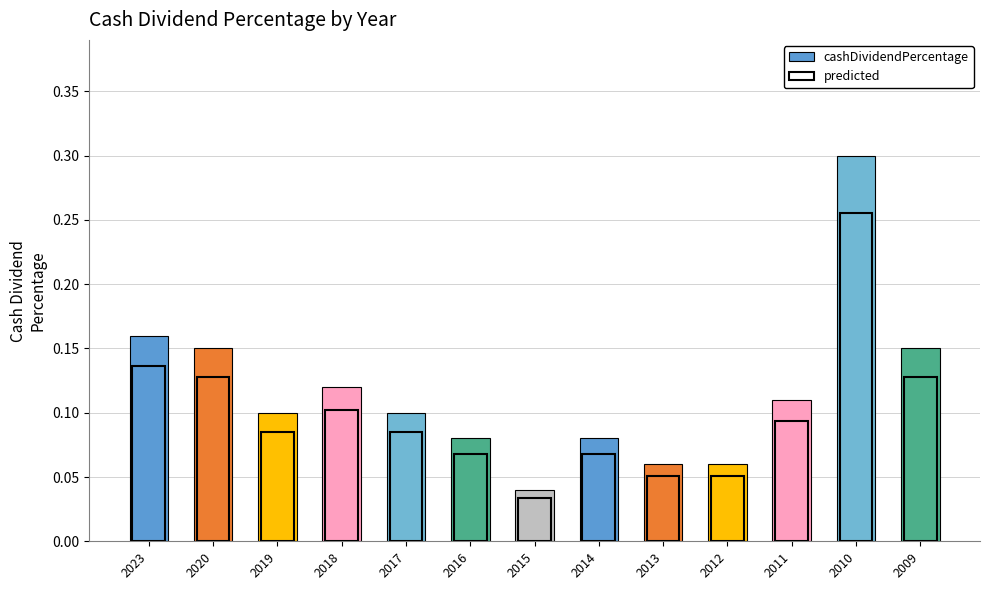

Which series has the largest total across all categories?

cashDividendPercentage